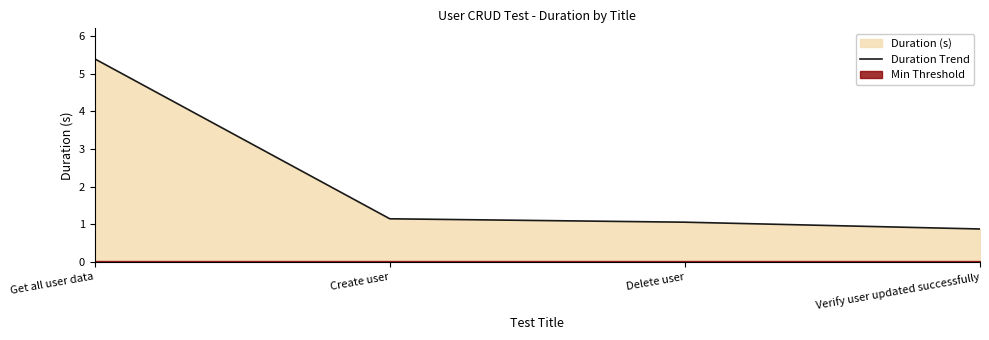

How many values are below 1?

1